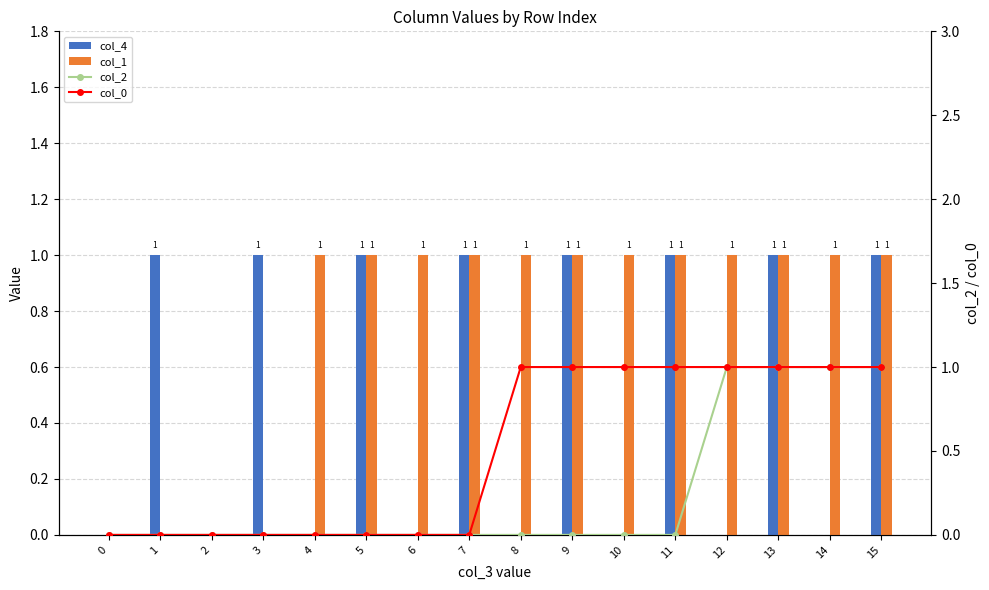

Between 5 and 2, which is larger?

5